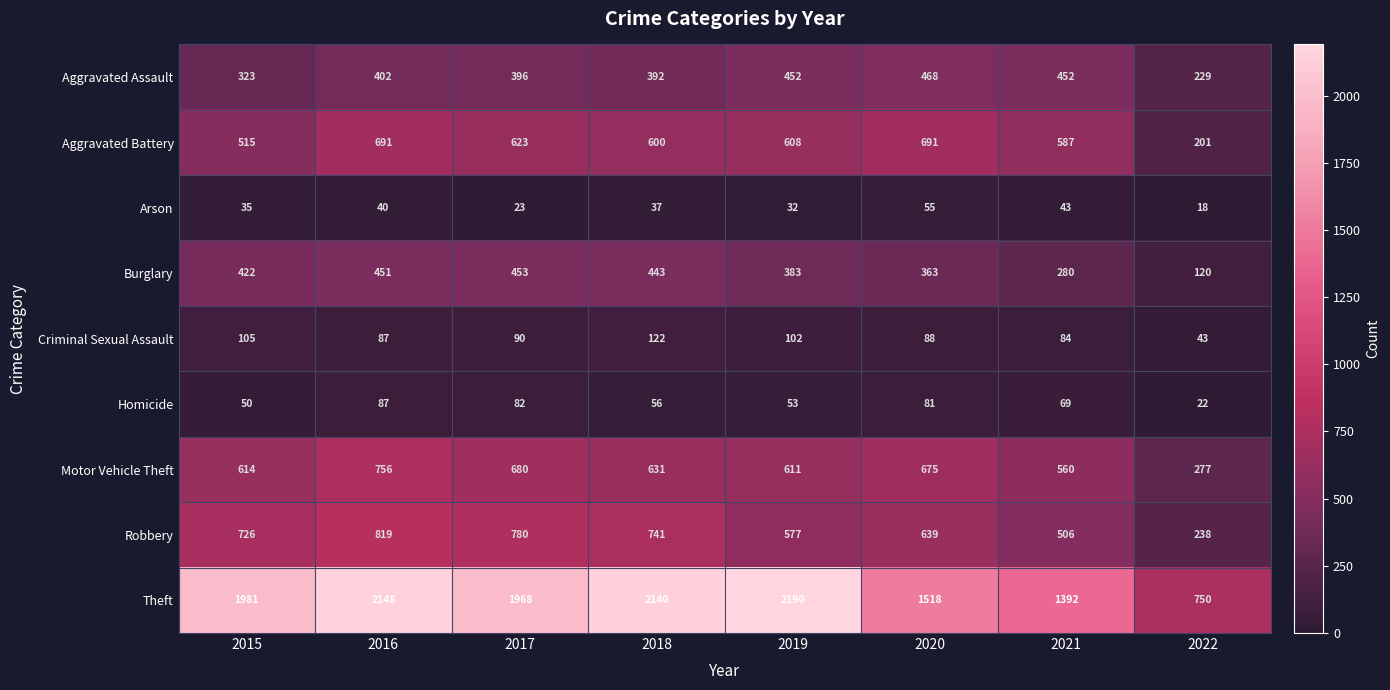

How many values in the Arson series are below 37?

4